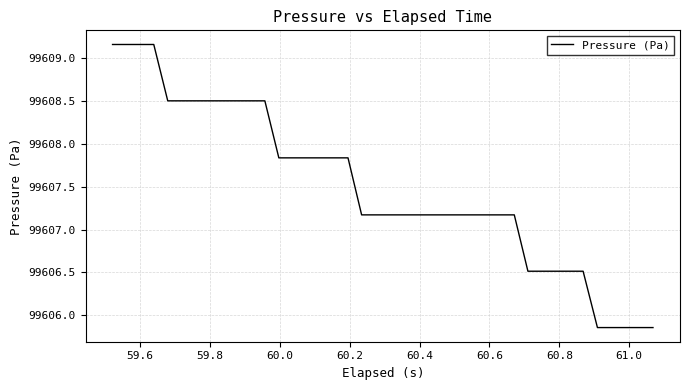

What is the difference between the maximum and minimum values?

3.3